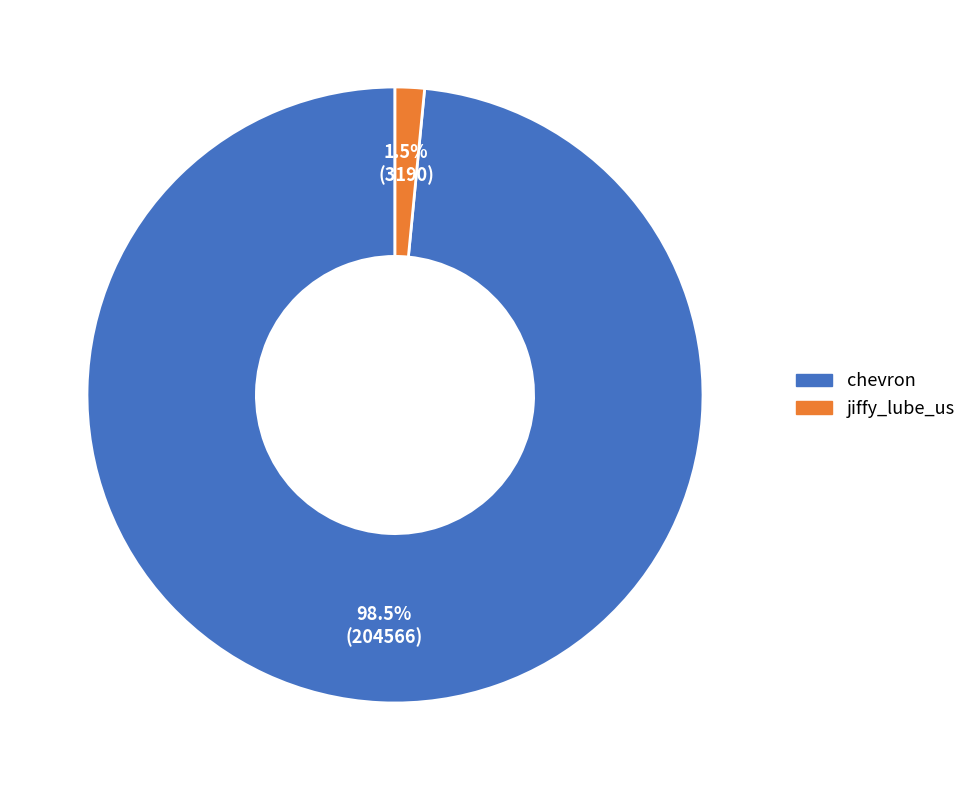

Between jiffy_lube_us and chevron, which is larger?

chevron